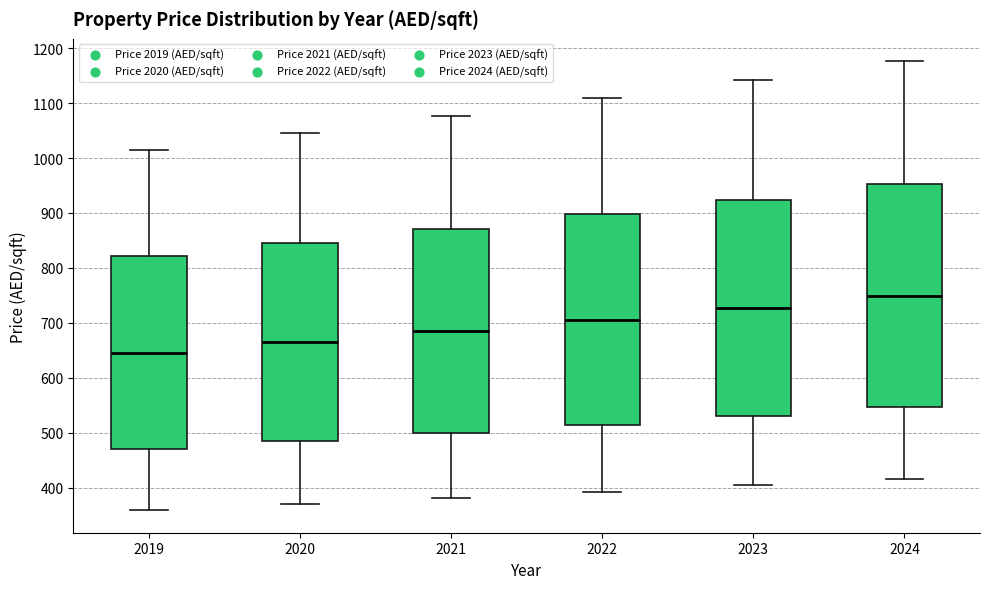

Comparing the boxes themselves (not the whiskers), which one is the tallest?

2024